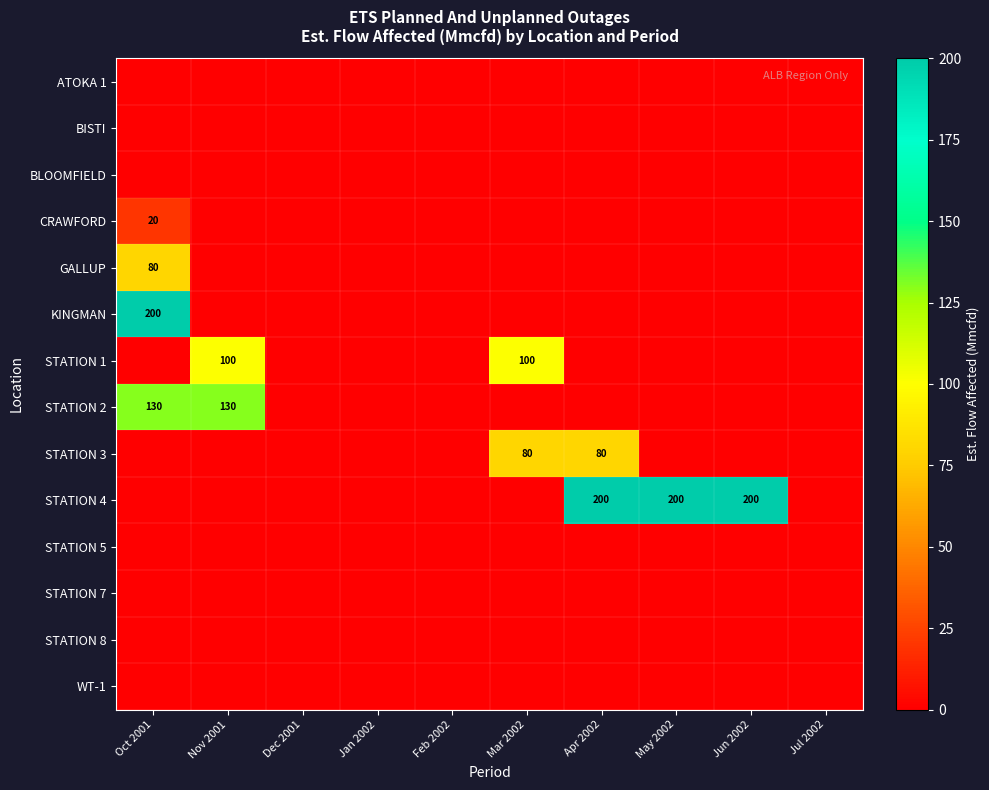

What is the average value of the STATION 1 series?

20